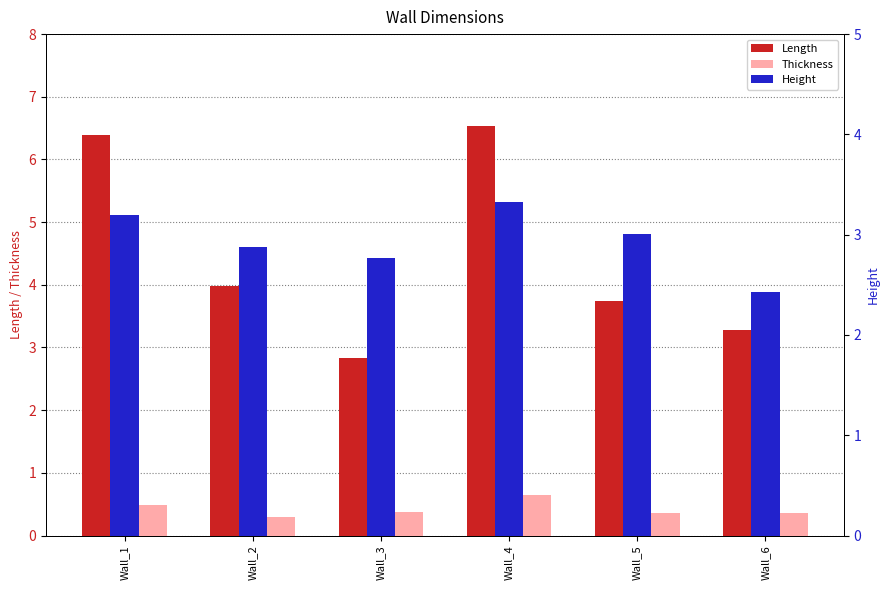

At which label does Height reach its minimum?

Wall_6